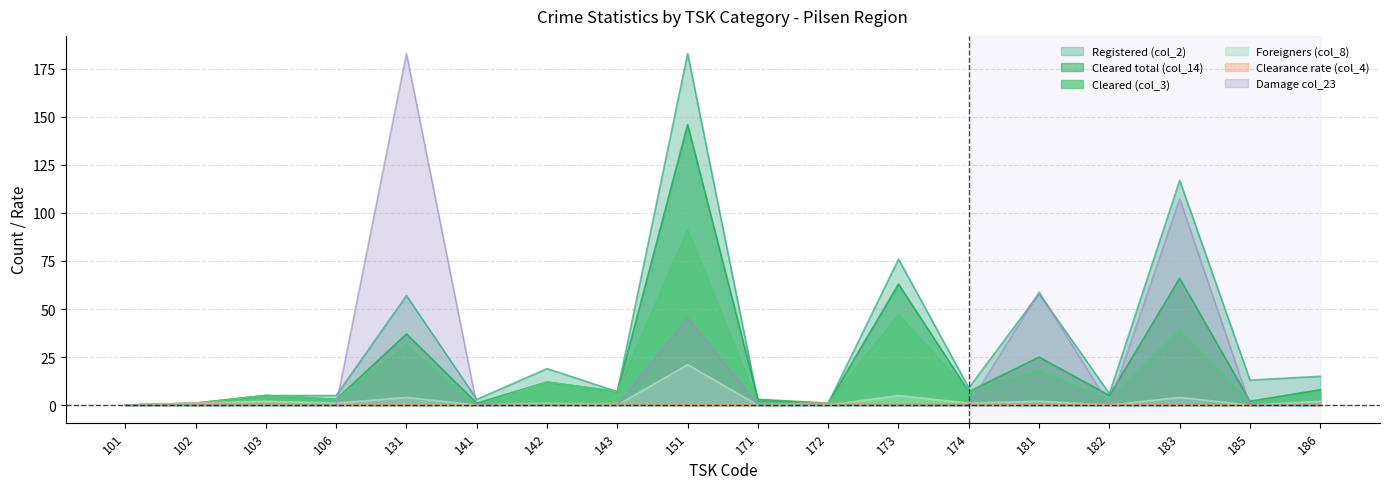

Which series has the largest total across all categories?

Registered (col_2)